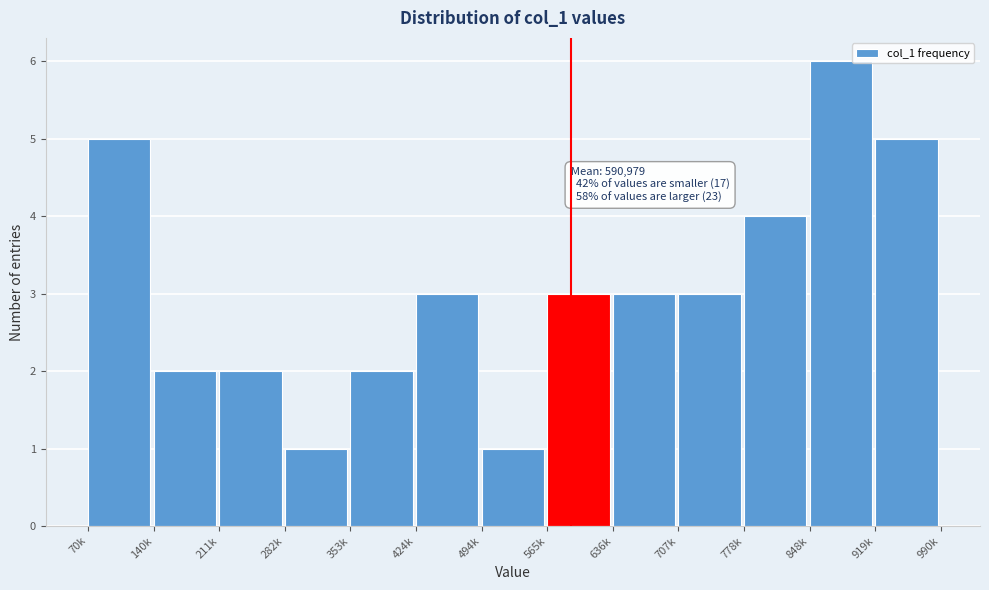

Reading left to right, what are all the values shown in this chart?

70k=5	140k=2	211k=2	282k=1	353k=2	424k=3	494k=1	565k=3	636k=3	707k=3	778k=4	848k=6	919k=5